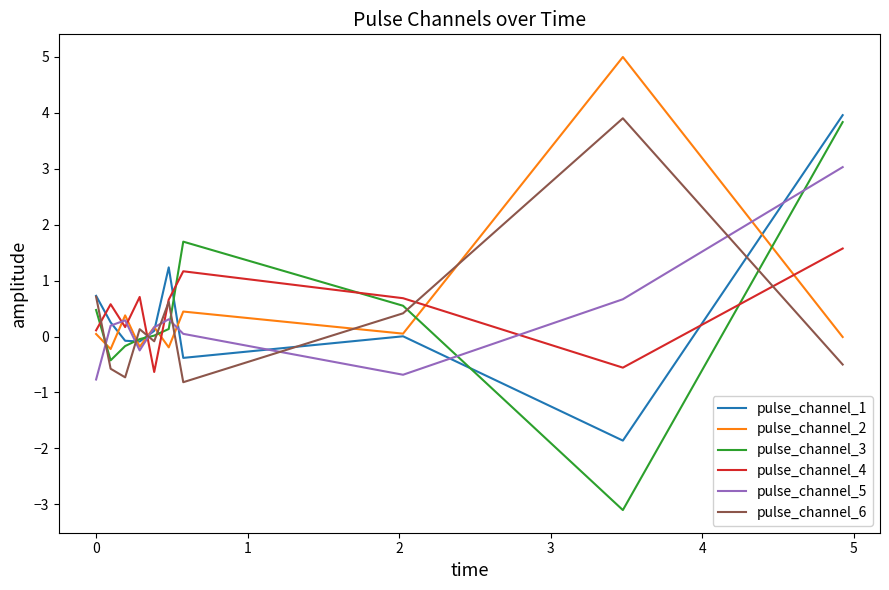

What is the maximum value for pulse_channel_1?

4.0